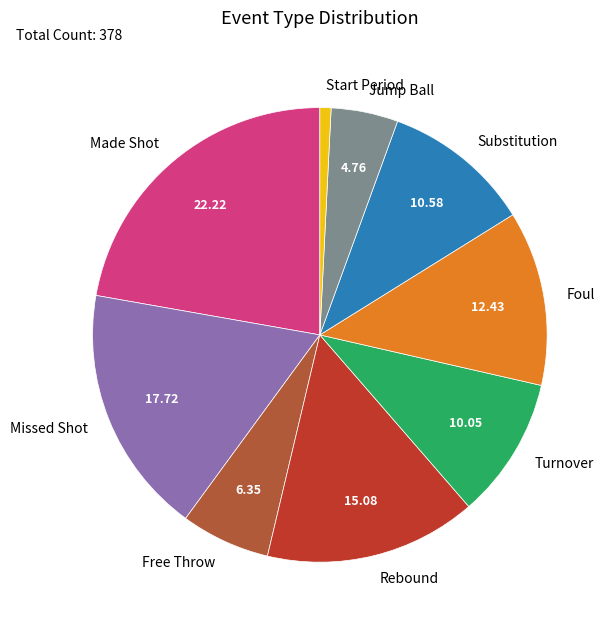

What is the smallest slice in the pie chart?

Start Period